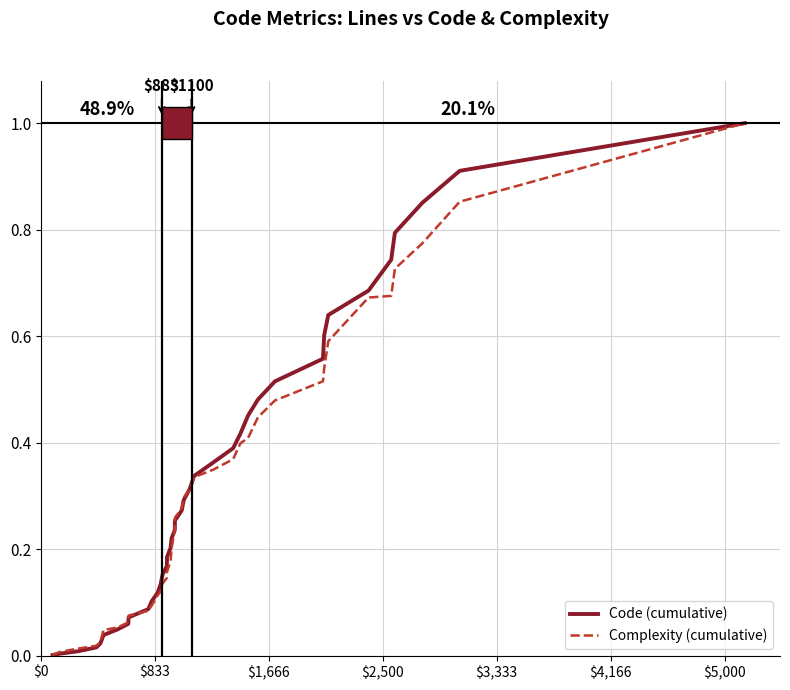

What is the maximum value shown in the chart?

1.0